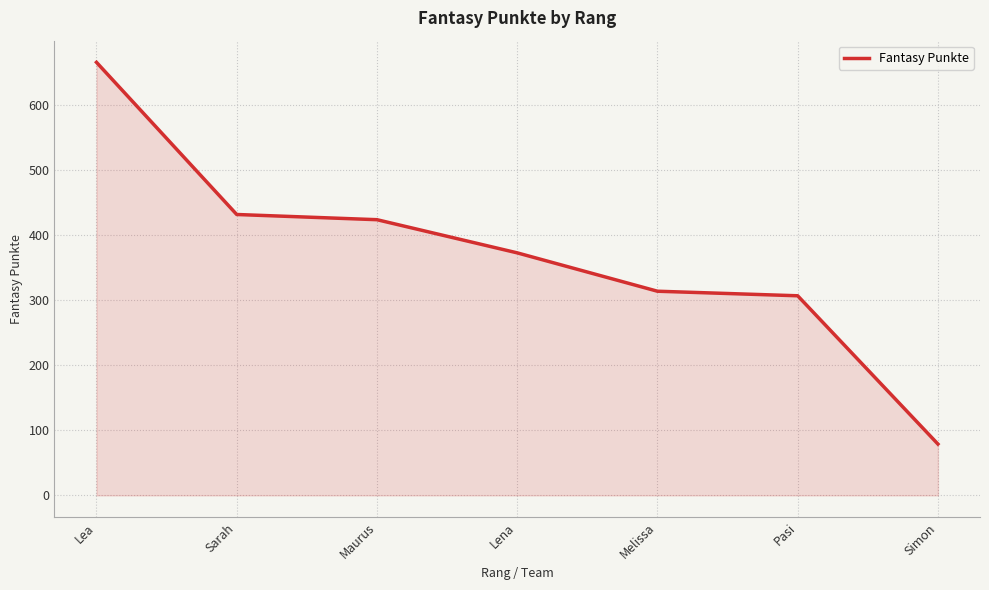

At which label is the value closest to 372?

Lena